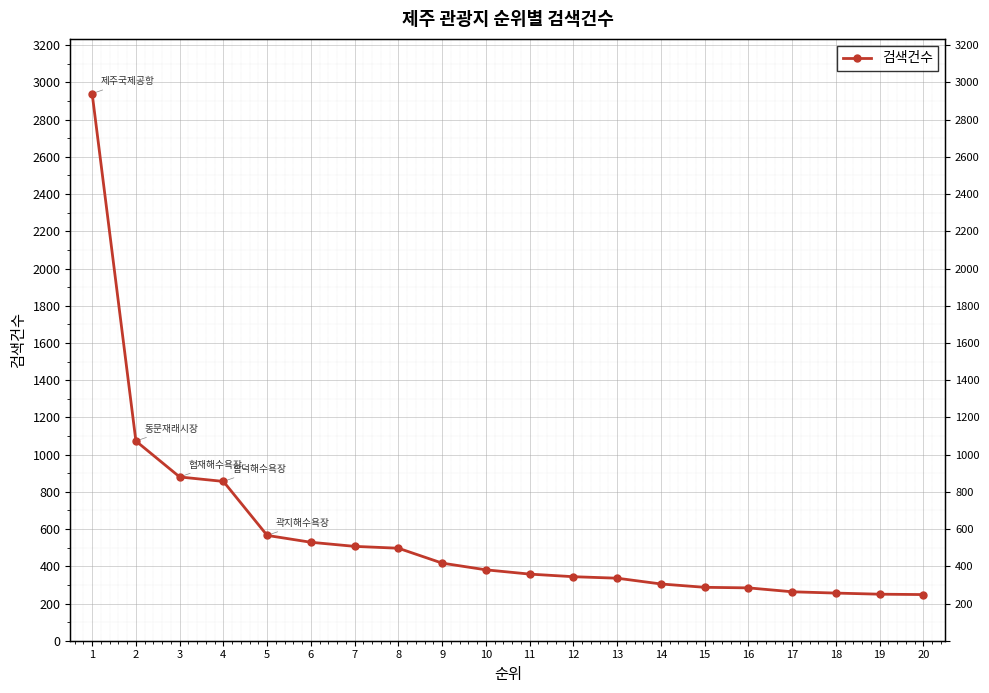

Reading right to left, list all the values displayed in this chart.

20=248	19=250	18=256	17=263	16=284	15=287	14=305	13=336	12=344	11=358	10=381	9=417	8=497	7=507	6=529	5=566	4=856	3=880	2=1073	1=2940